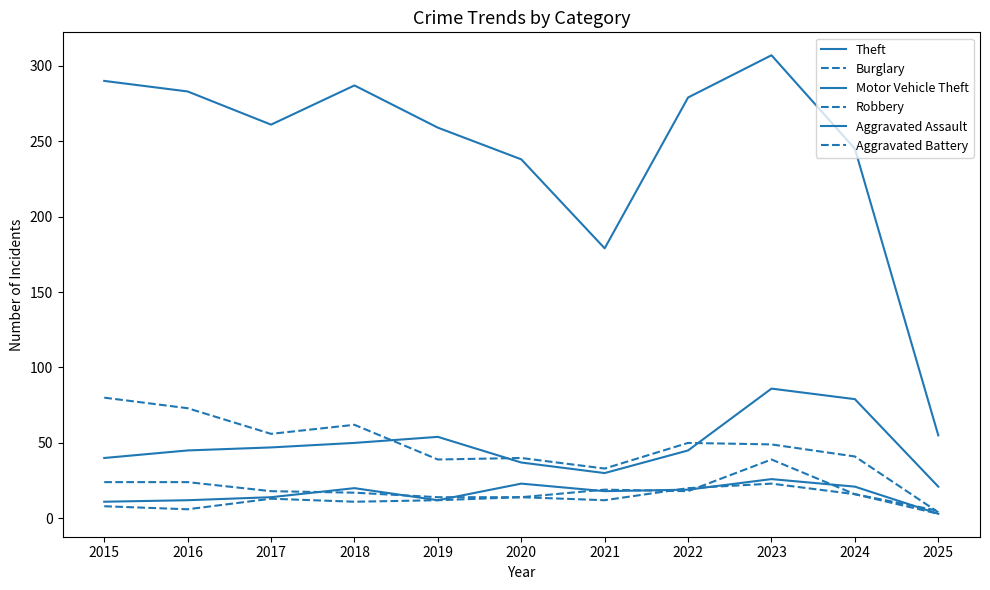

Which series has the largest total across all categories?

Theft